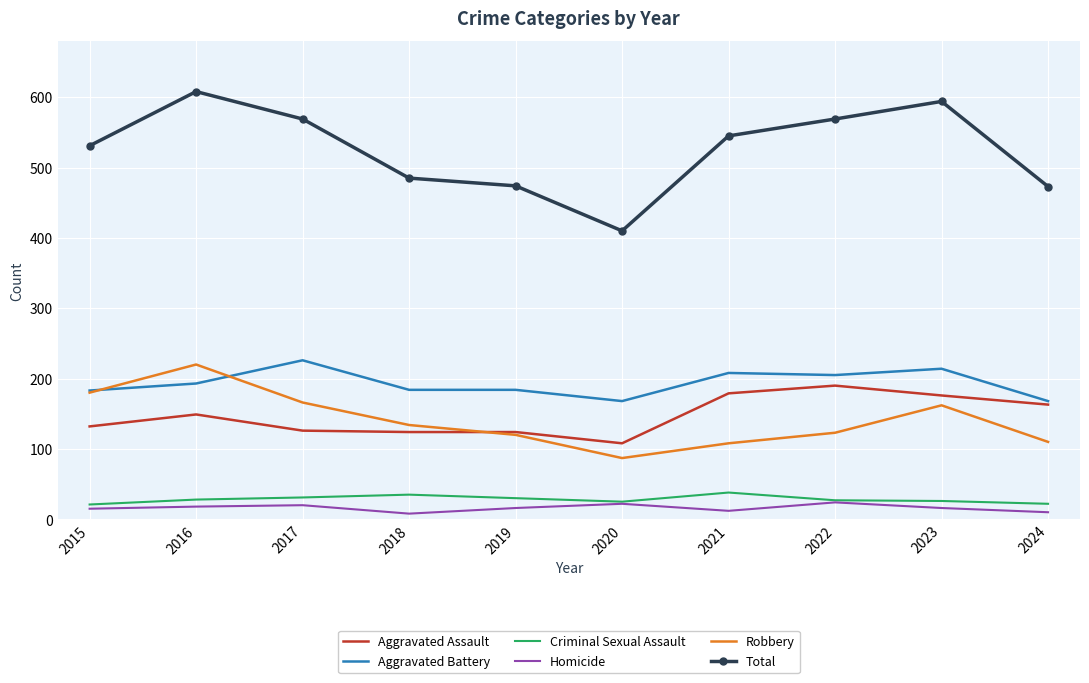

True or false: Criminal Sexual Assault and Aggravated Assault intersect in this chart.

False